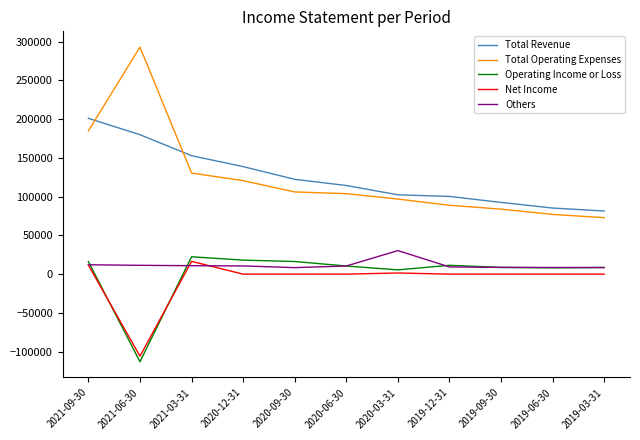

At which category is the sum across all series the highest?

2021-09-30